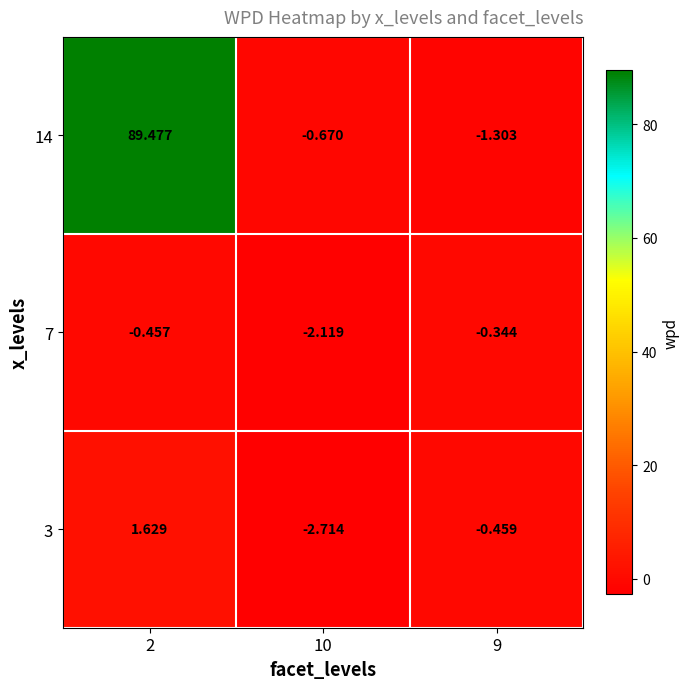

Is the value of 14 at 9 greater than the value of 3 at 9?

No